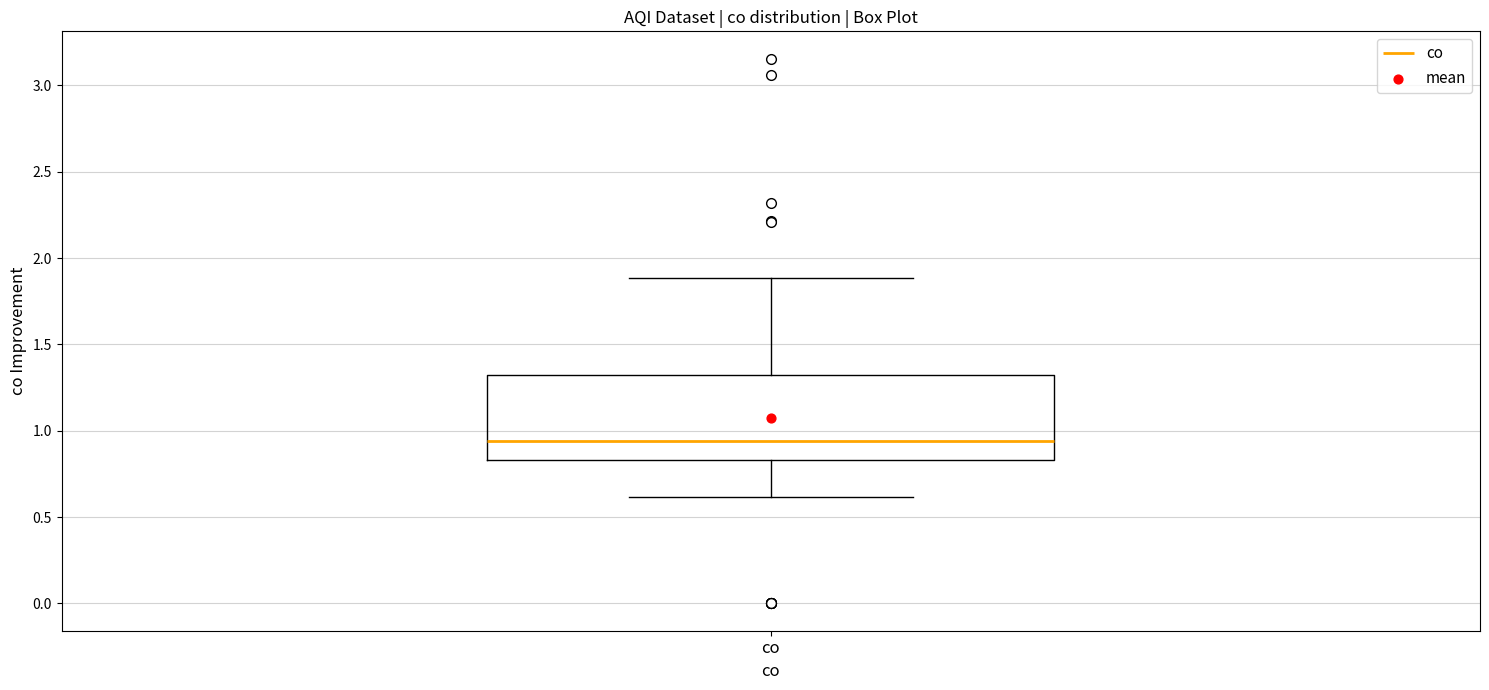

Transcribe this box plot: give where the median line is, the range the box spans, and where the two whiskers end, as read against the y-axis. The values are not printed on the chart, so give them approximately, as read against the axis.

median 0.95, box 0.85 to 1.30, whiskers 0.60 to 1.90